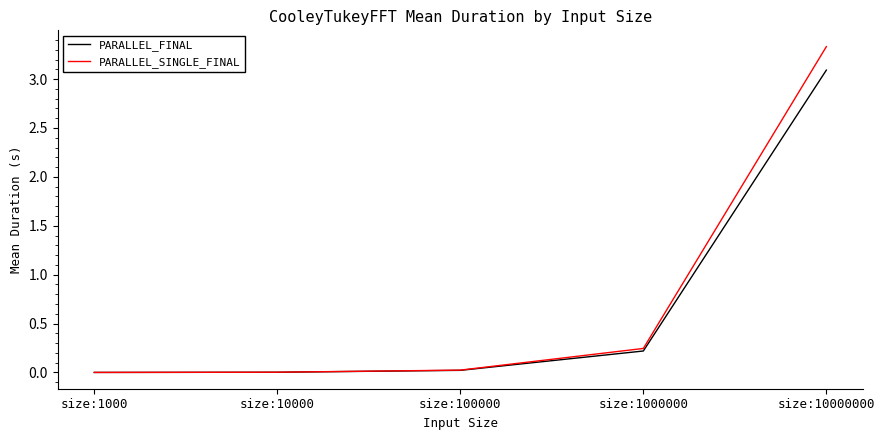

How many categories are shown in the chart?

5